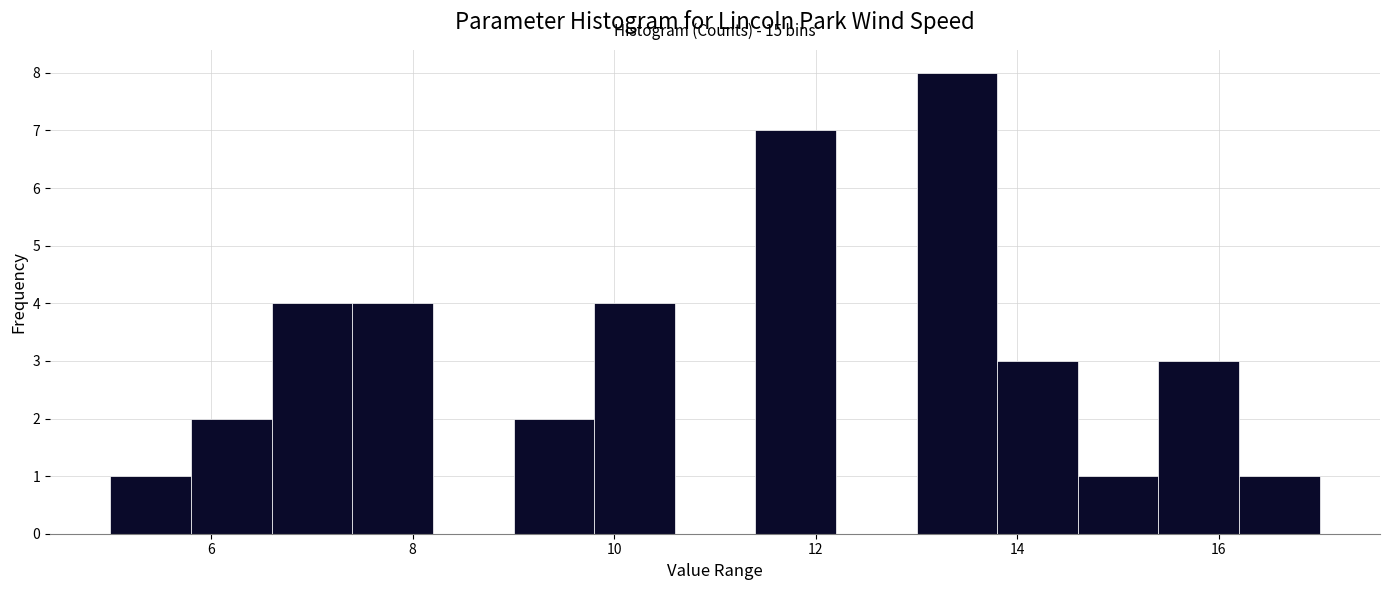

Over which range of the x-axis is the bar tallest?

13.0 to 13.8